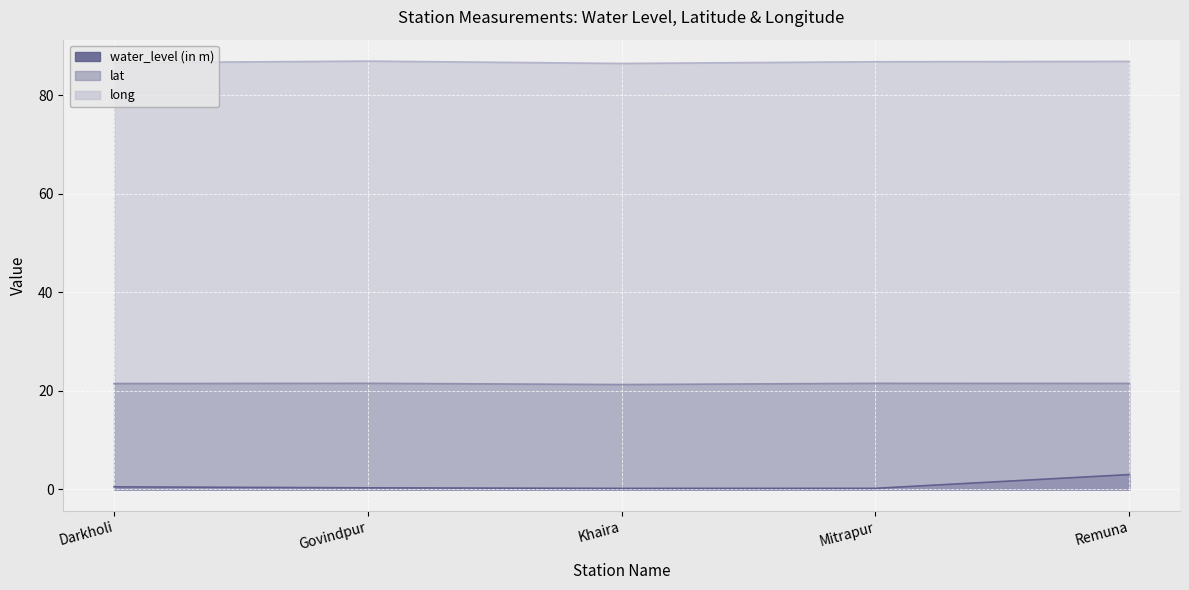

What is the label of the 1st point from the left?

Darkholi